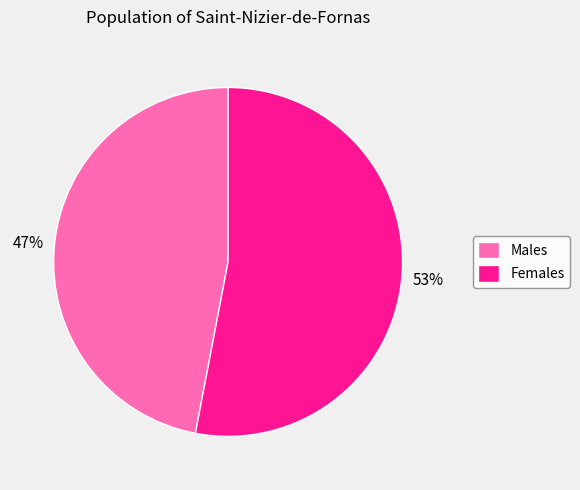

To the nearest percent, what is the average slice percentage?

50%